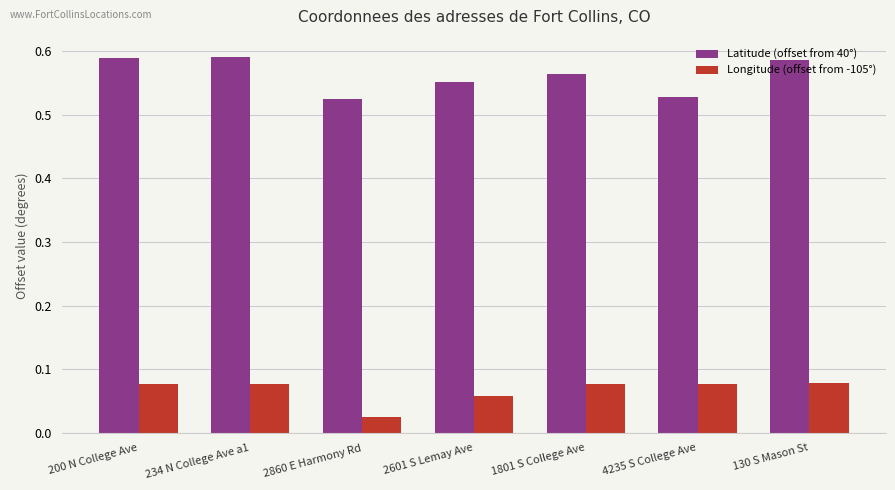

Rank the series at 2601 S Lemay Ave from highest to lowest value.

Latitude (offset from 40°), Longitude (offset from -105°)